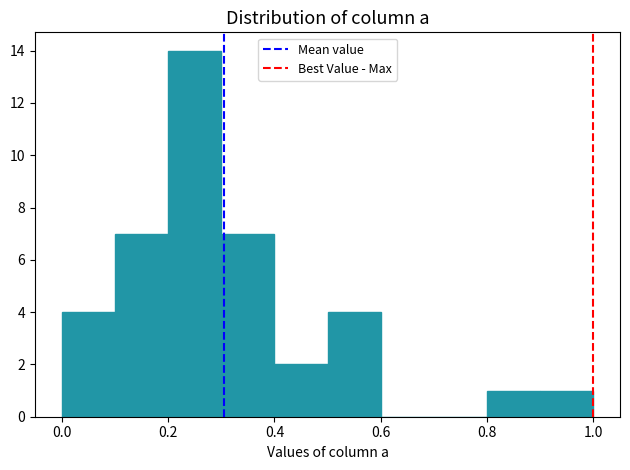

How tall is the bar that spans 0.5 to 0.6 on the x-axis? The values are not printed on the chart, so give them approximately, as read against the axis.

4